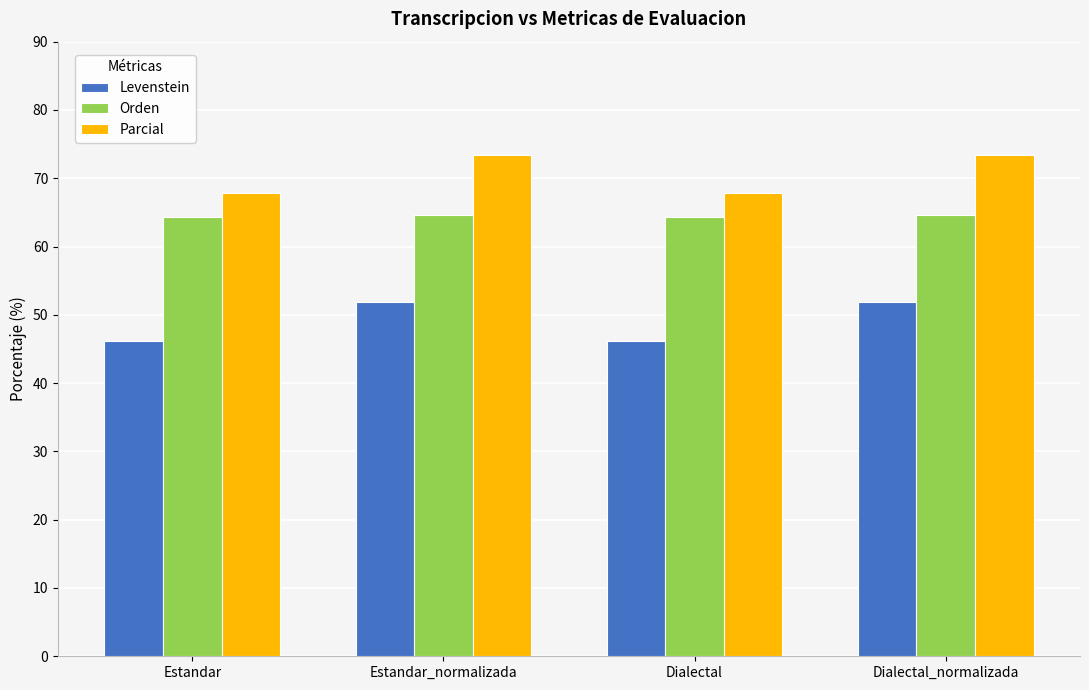

List the series in order of their overall mean, highest first.

Parcial, Orden, Levenstein